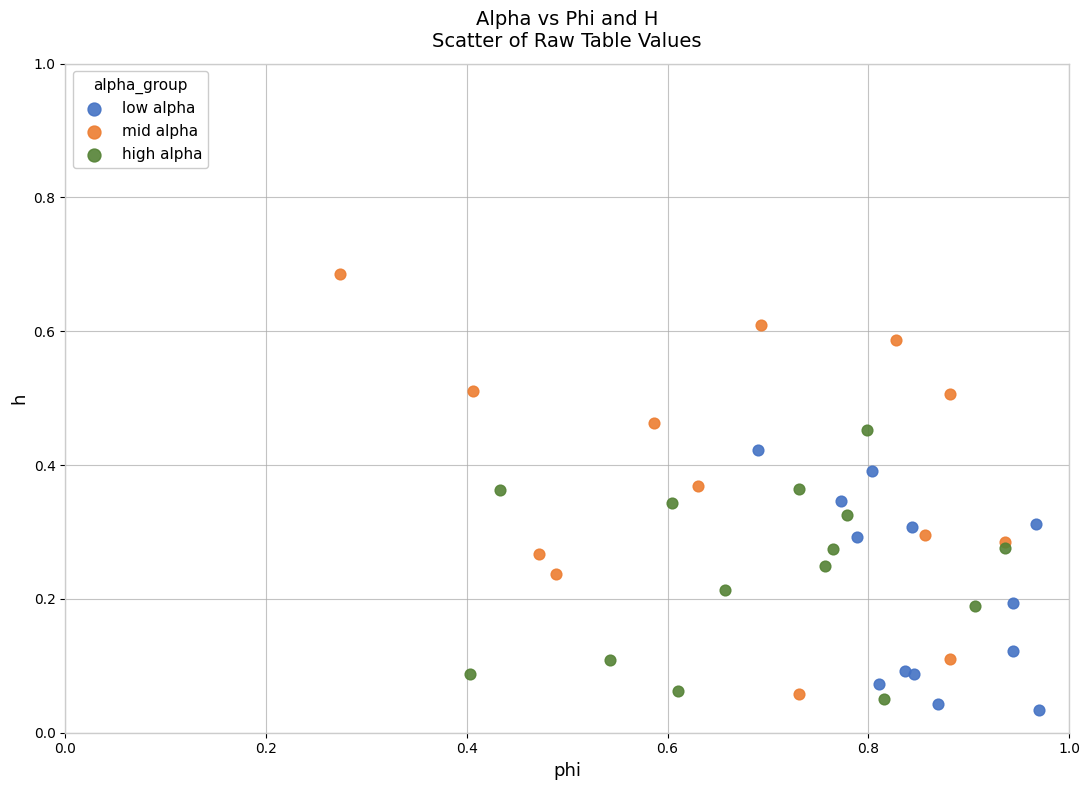

What are all the series names shown in the legend?

low alpha, mid alpha, high alpha